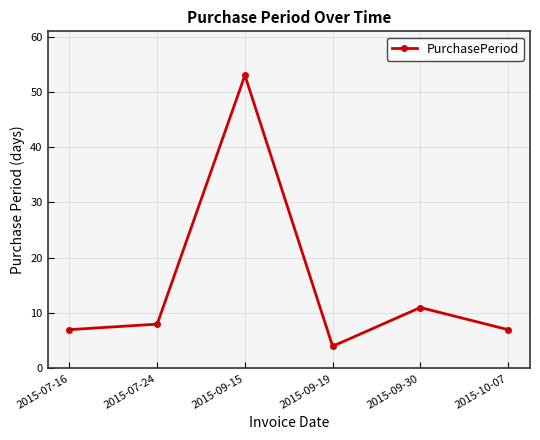

What is the change in value from 2015-07-24 to 2015-09-30?

+3